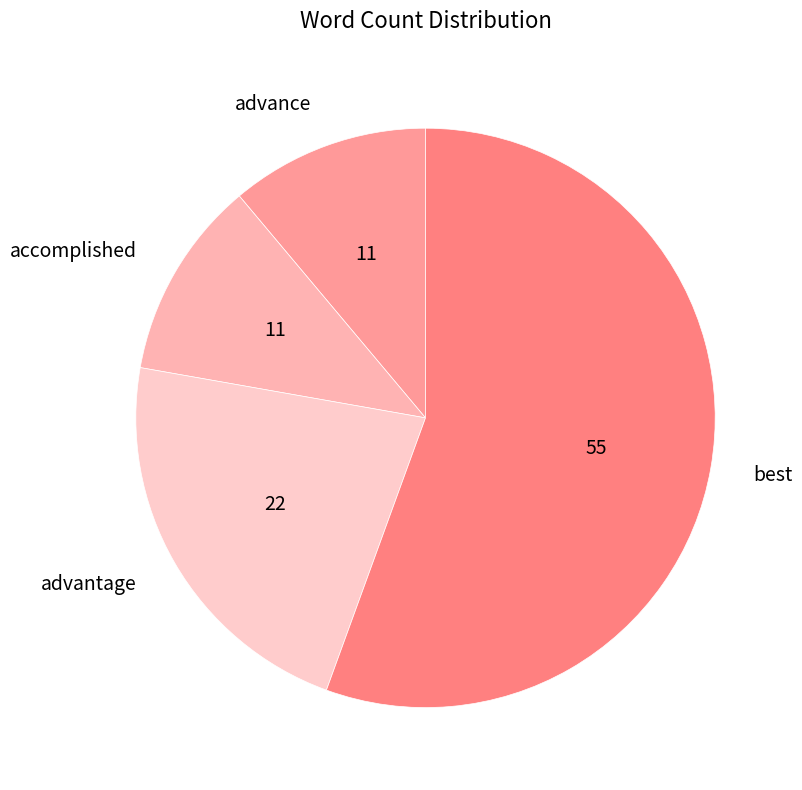

What is the largest slice in the pie chart?

best